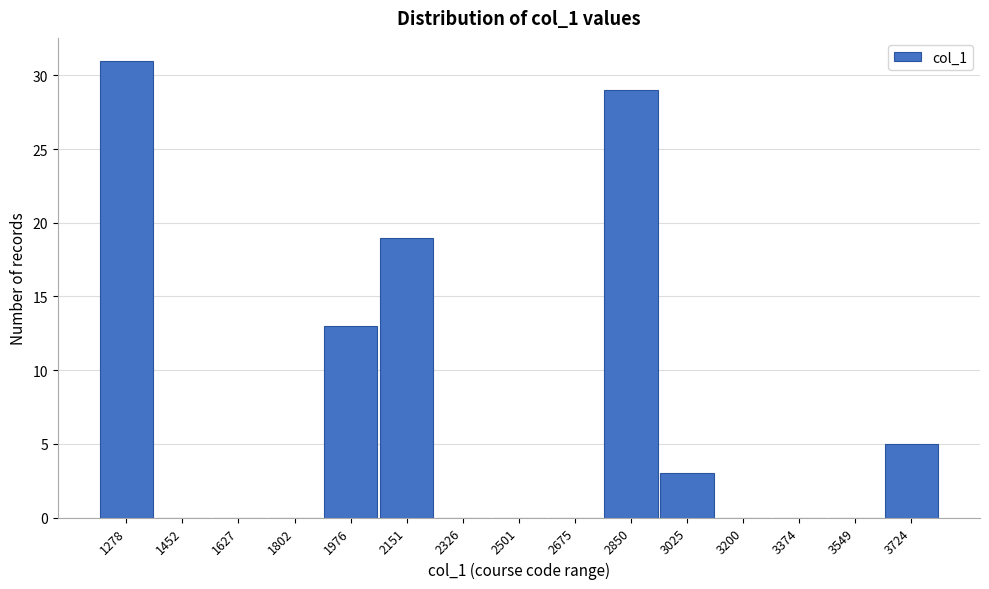

Reading right to left, list all the values displayed in this chart.

3724=5	3549=0	3374=0	3200=0	3025=3	2850=29	2675=0	2501=0	2326=0	2151=19	1976=13	1802=0	1627=0	1452=0	1278=31